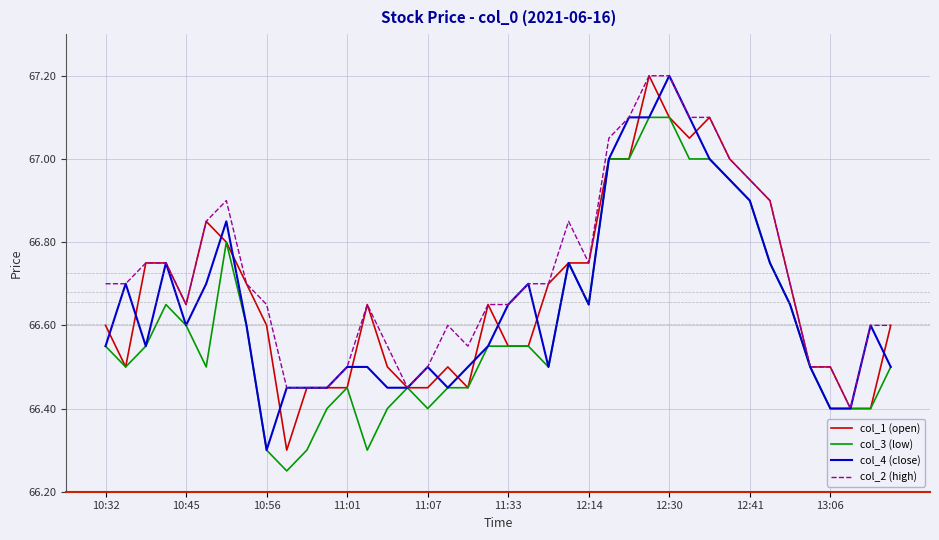

List the series in order of their overall mean, highest first.

col_2 (high), col_1 (open), col_4 (close), col_3 (low)